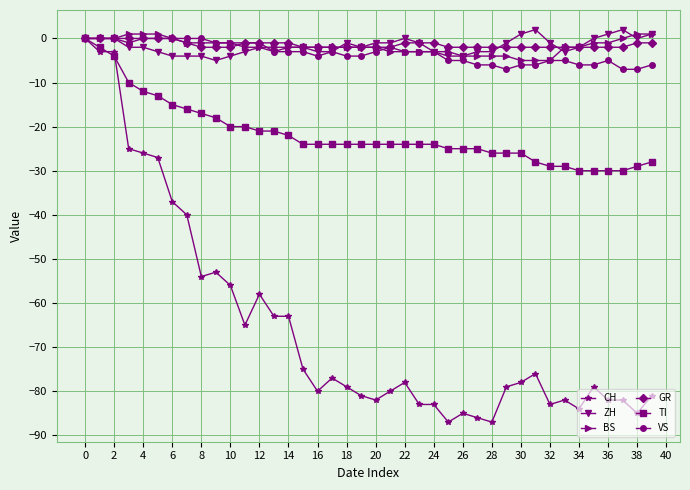

What is the difference between the maximum and second lowest values in the ZH series?

6